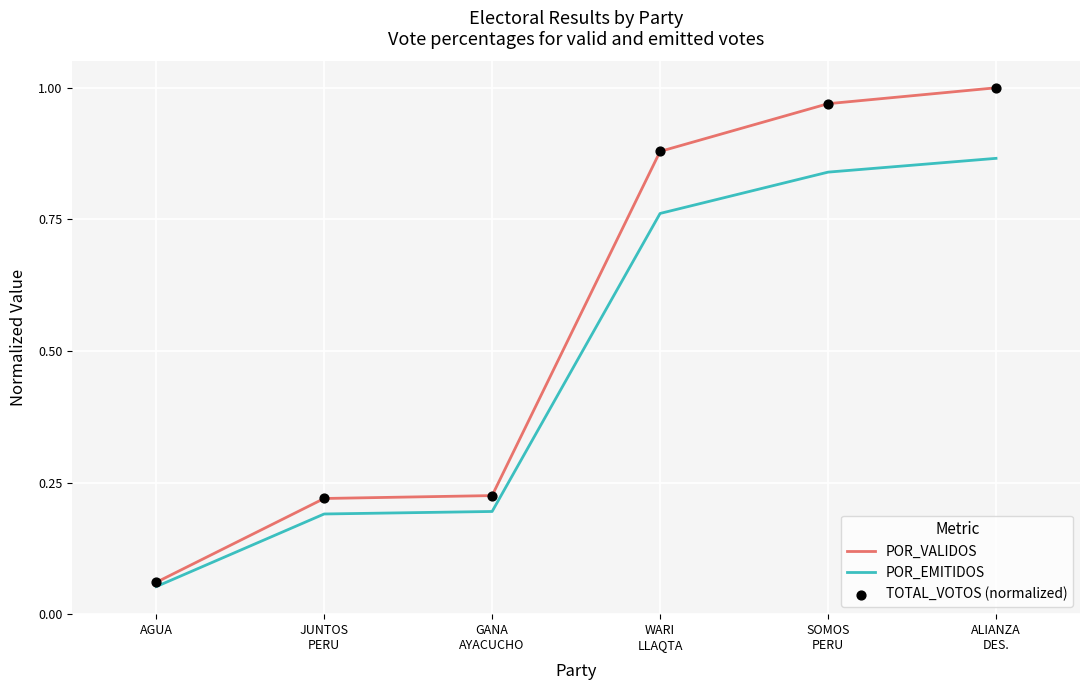

Which series contains the highest Y value?

POR_VALIDOS